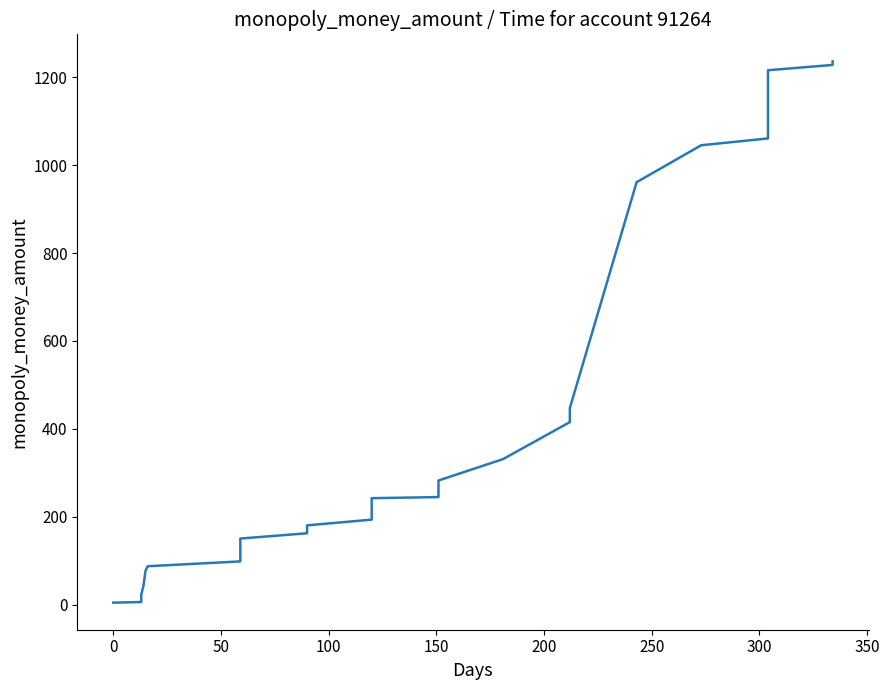

Reading left to right, extract all data points from this chart.

5.2	6.7	8.6	23.0	43.0	78.0	88.0	99.0	129.6	150.9	162.9	168.9	180.9	193.9	242.7	245.2	247.8	259.8	282.8	331.6	415.6	447.6	961.0	1045.0	1060.5	1067.0	1082.5	1089.0	1104.5	1111.0	1116.5	1126.5	1142.0	1154.0	1190.5	1197.0	1203.5	1215.5	1227.5	1235.6